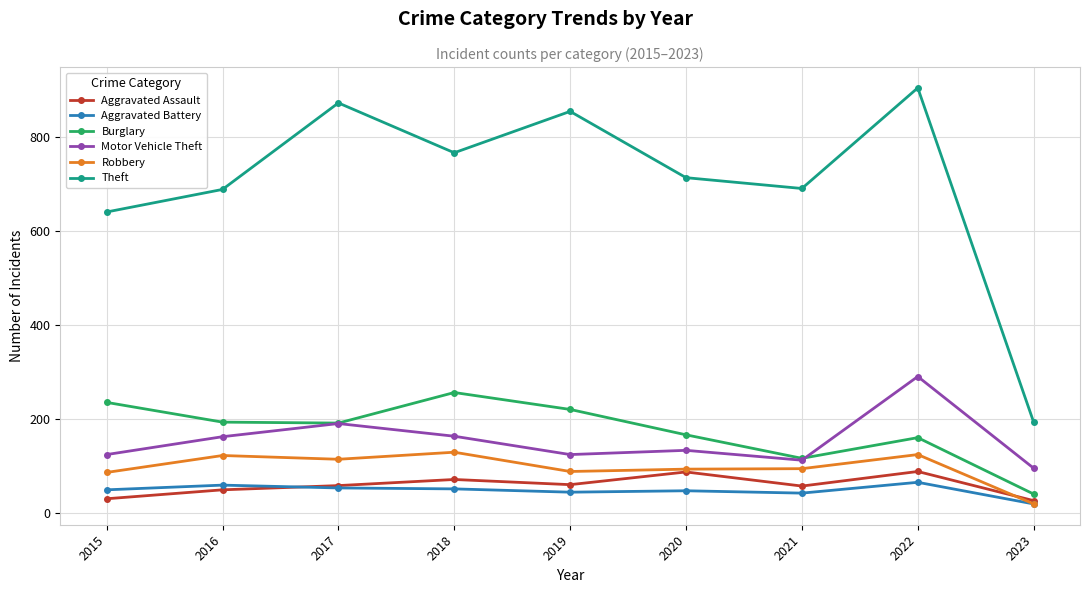

Does the chart have visible grid lines?

Yes